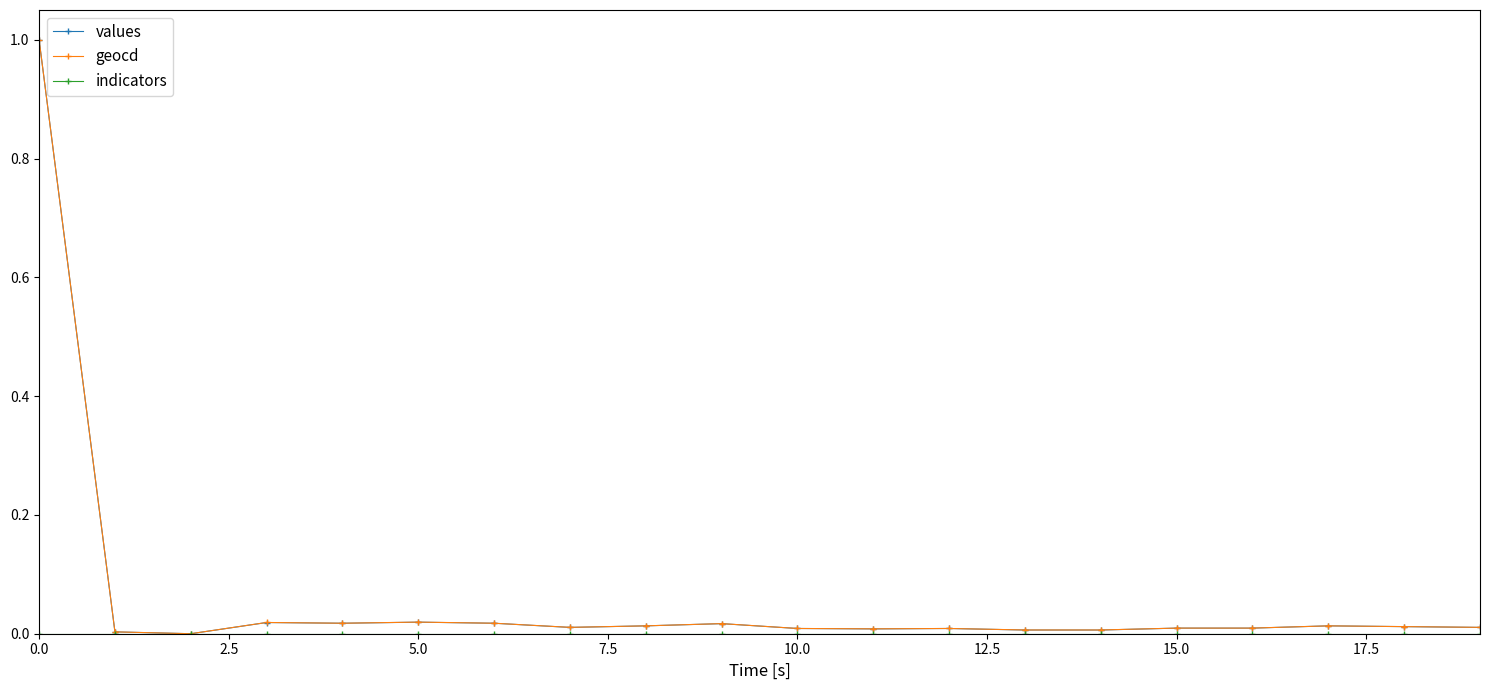

What is the highest value of the values series?

1.0